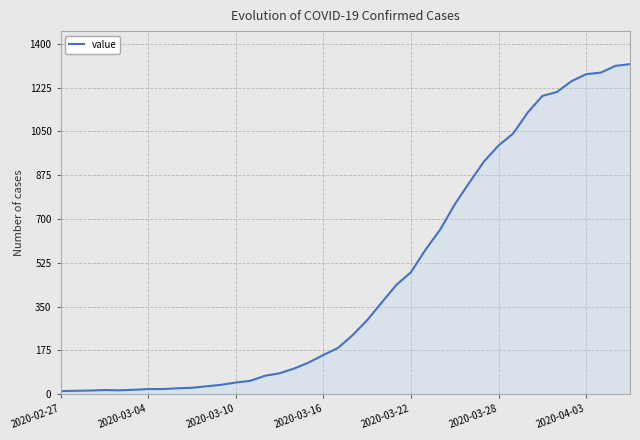

What is the difference between the maximum and minimum values?

1306